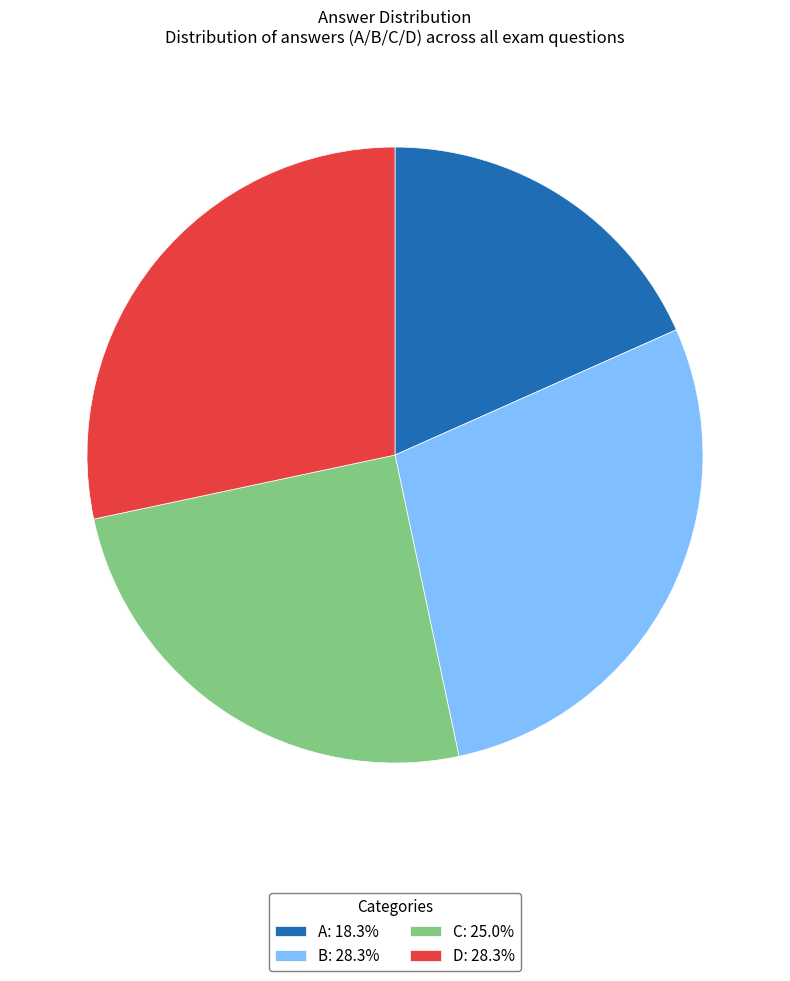

Is the sum of C: 25.0% and D: 28.3% greater than half?

Yes